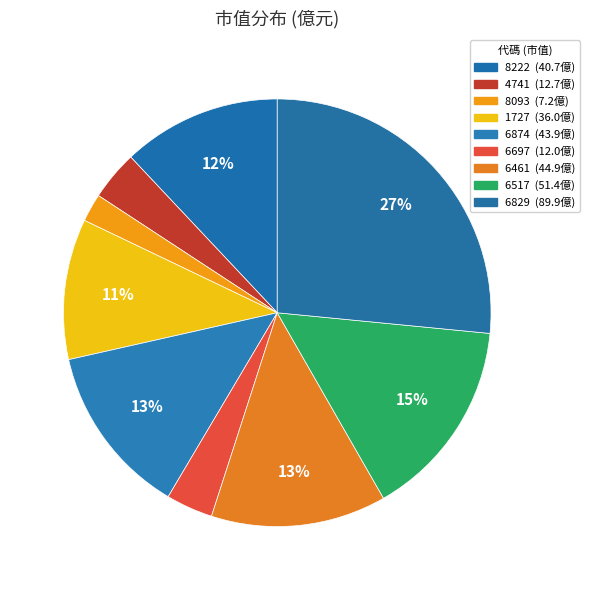

To the nearest percent, what is the difference between the largest and smallest slice percentages?

24%